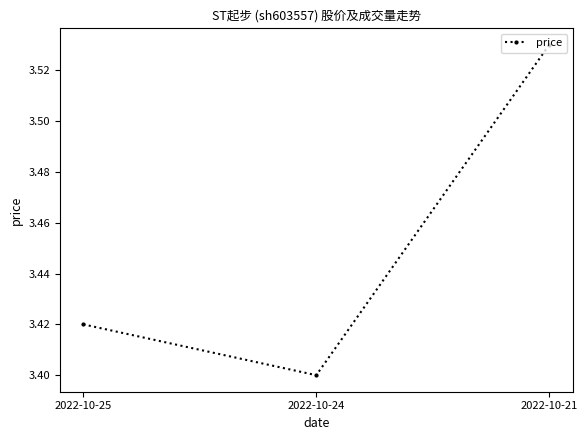

At which label is the value closest to 3?

2022-10-24